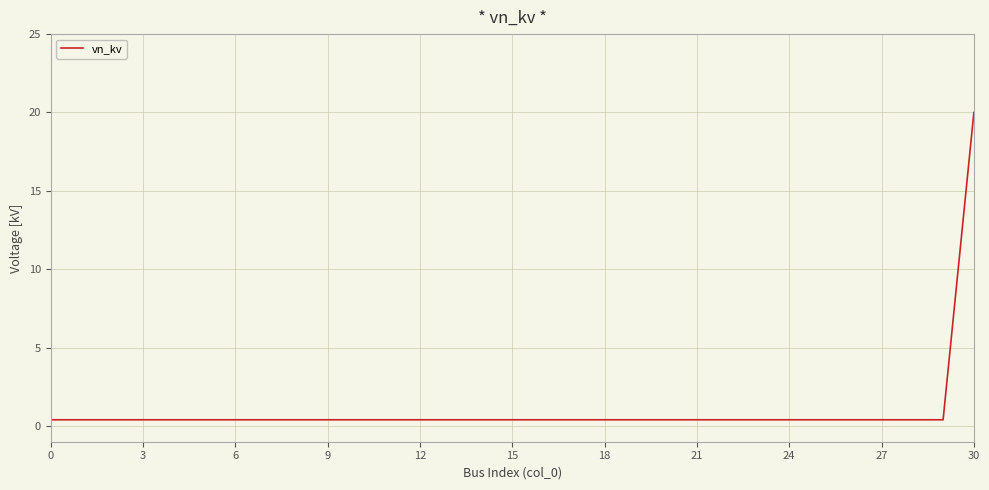

What is the difference between the maximum and minimum values?

19.6